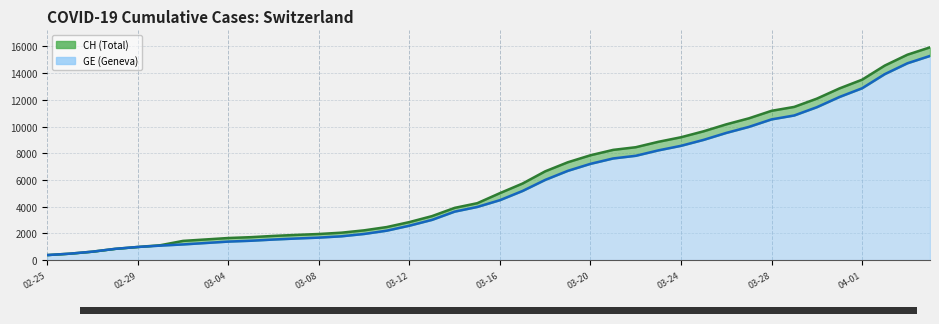

Which series has the widest spread of values?

CH